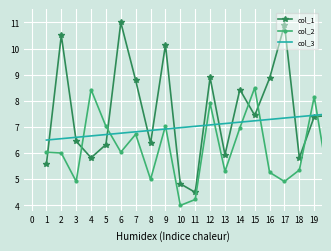

Which series has the largest total across all categories?

col_1